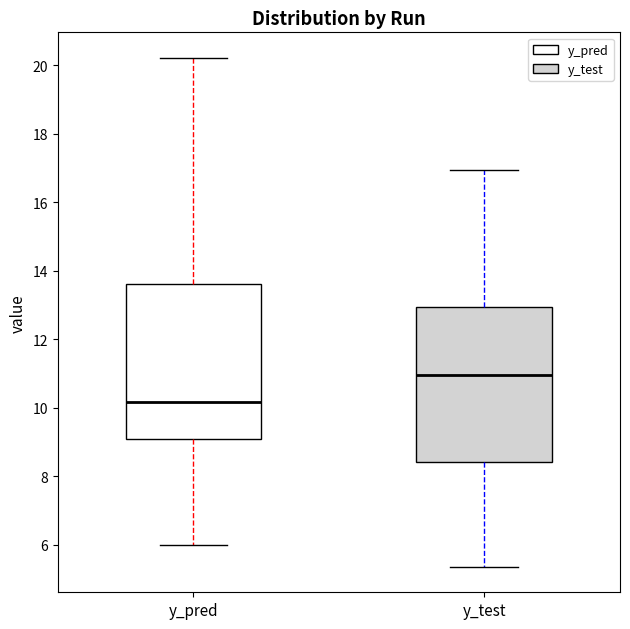

Where does the lower whisker of the box for y_pred end on the y-axis? The values are not printed on the chart, so give them approximately, as read against the axis.

6.0